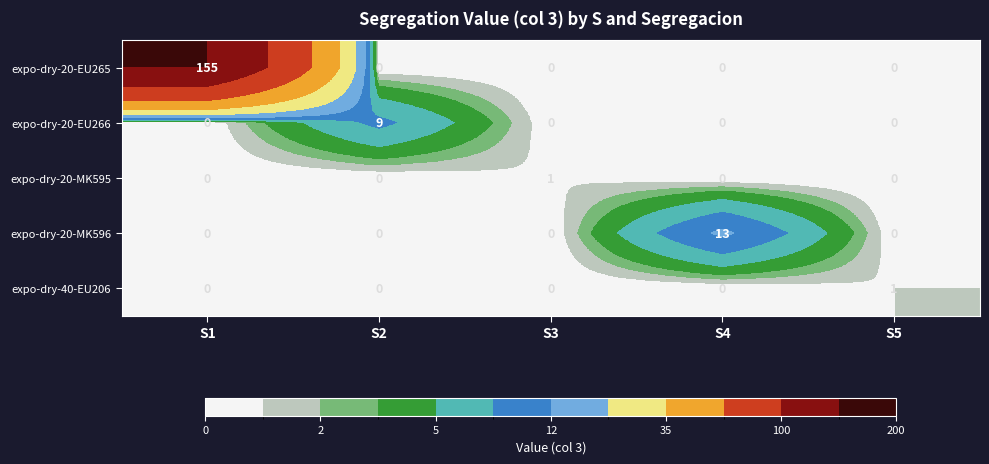

What is the greatest value displayed?

155